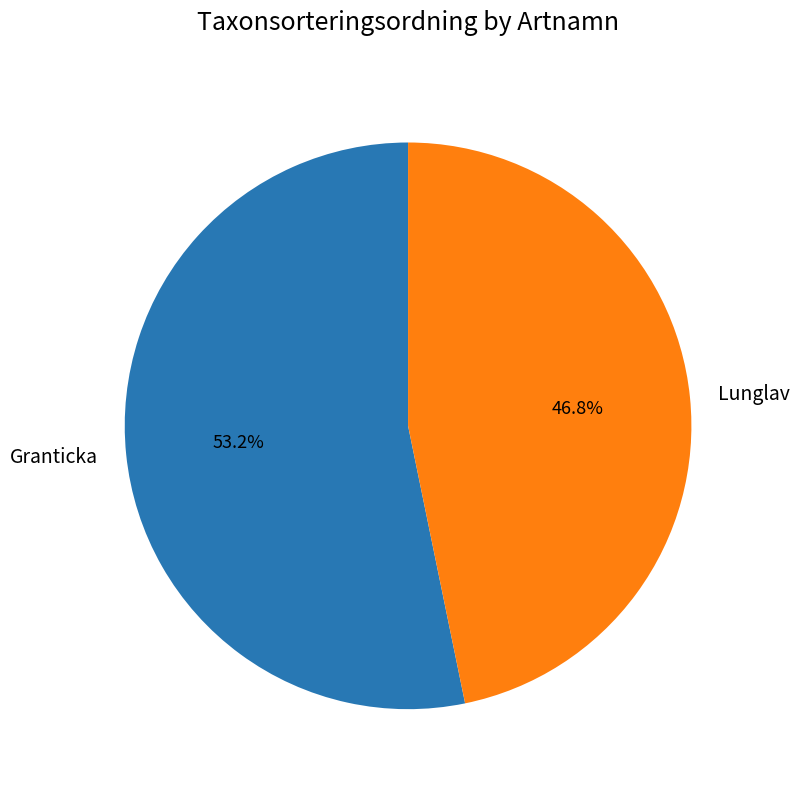

Between Lunglav and Granticka, which is larger?

Granticka